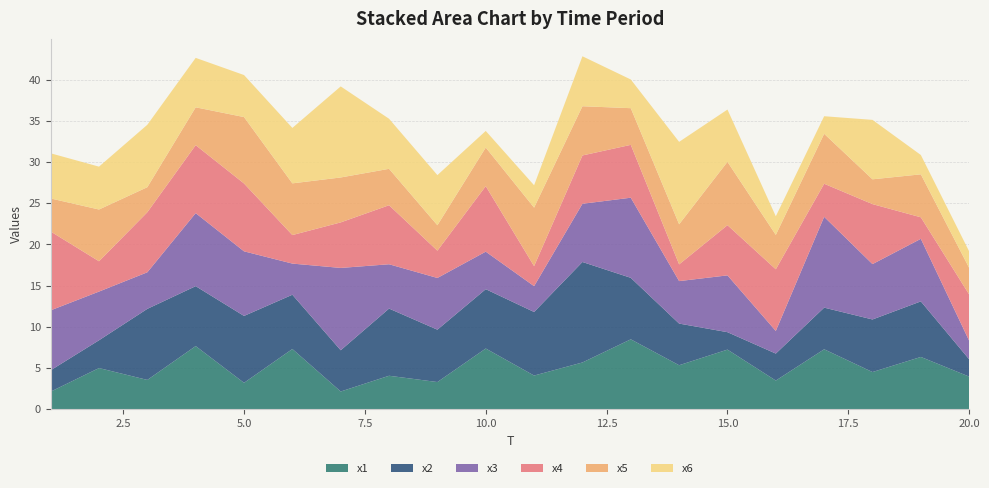

Reading left to right, transcribe all the data shown in this chart.

x1: 1=2.1	2=5.0	3=3.5	4=7.7	5=3.2	6=7.3	7=2.1	8=4.0	9=3.3	10=7.4	11=4.1	12=5.7	13=8.5	14=5.3	15=7.2	16=3.5	17=7.3	18=4.5	19=6.3	20=3.9
x2: 1=2.6	2=3.4	3=8.6	4=7.3	5=8.1	6=6.6	7=5.0	8=8.2	9=6.4	10=7.2	11=7.7	12=12.2	13=7.5	14=5.1	15=2.1	16=3.3	17=5.1	18=6.4	19=6.7	20=2.1
x3: 1=7.3	2=5.9	3=4.4	4=8.9	5=7.8	6=3.8	7=10.0	8=5.4	9=6.3	10=4.6	11=3.1	12=7.1	13=9.7	14=5.2	15=6.9	16=2.7	17=11.0	18=6.7	19=7.6	20=2.2
x4: 1=9.6	2=3.7	3=7.3	4=8.3	5=8.2	6=3.5	7=5.5	8=7.2	9=3.3	10=8.0	11=2.4	12=5.9	13=6.4	14=2.0	15=6.1	16=7.5	17=4.0	18=7.3	19=2.6	20=5.6
x5: 1=4.0	2=6.3	3=3.0	4=4.6	5=8.1	6=6.3	7=5.5	8=4.4	9=3.1	10=4.7	11=7.1	12=6.0	13=4.5	14=4.9	15=7.7	16=4.2	17=6.1	18=3.0	19=5.2	20=3.2
x6: 1=5.5	2=5.2	3=7.6	4=6.0	5=5.1	6=6.7	7=11.1	8=6.1	9=6.1	10=2.0	11=2.7	12=6.1	13=3.5	14=10.0	15=6.3	16=2.3	17=2.1	18=7.2	19=2.3	20=2.0